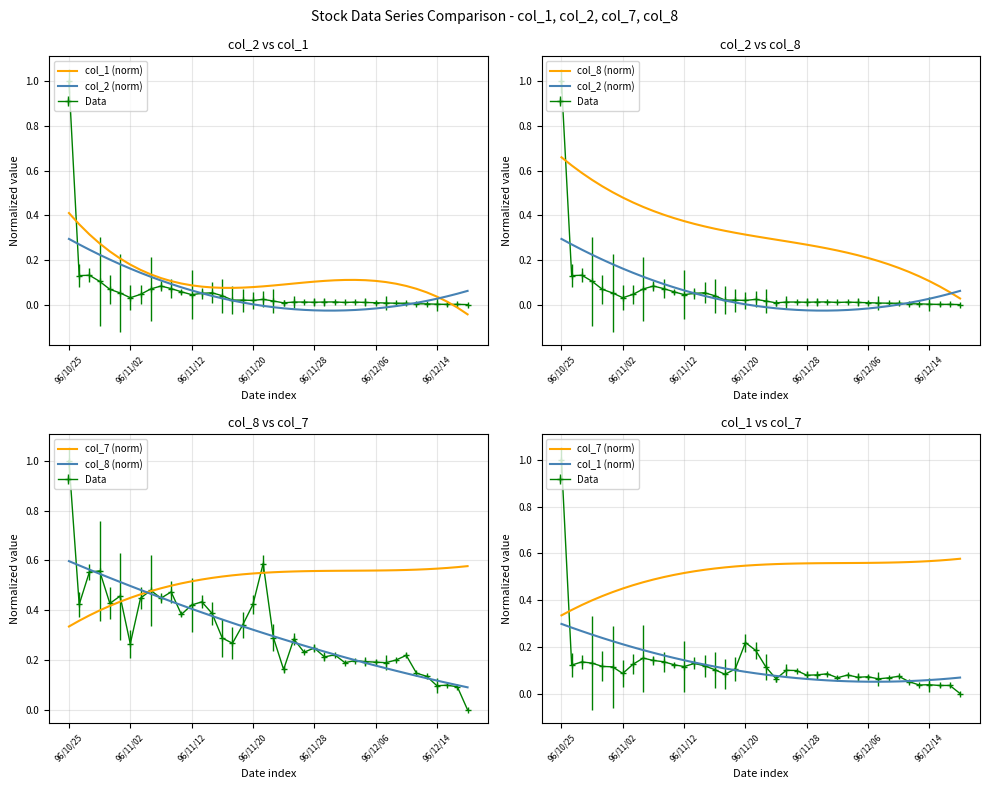

What is the value of the col_8 (norm) point at the 19th from the left?

0.3